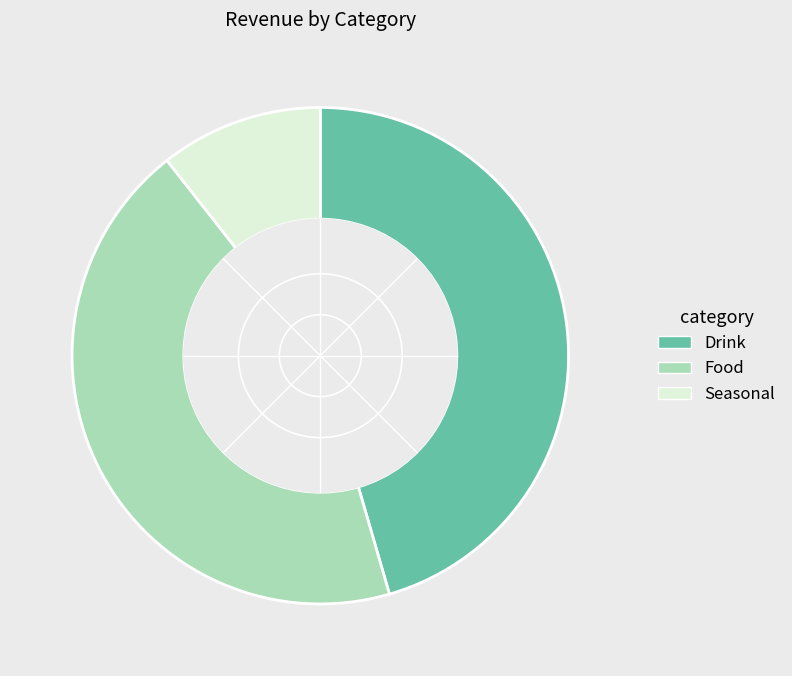

What is the largest slice in the pie chart?

Drink